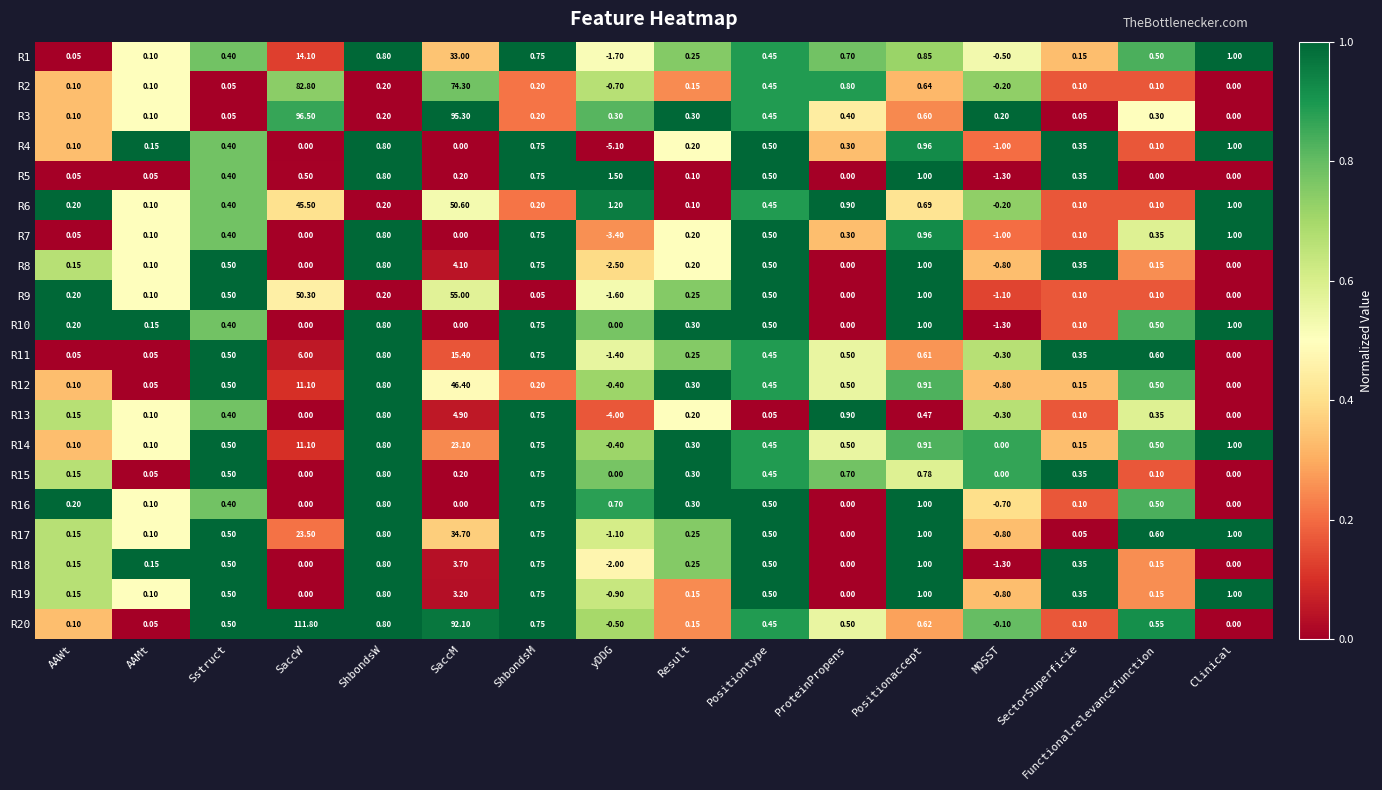

Is the value of R18 at SectorSuperficie greater than the value of R19 at SaccW?

Yes